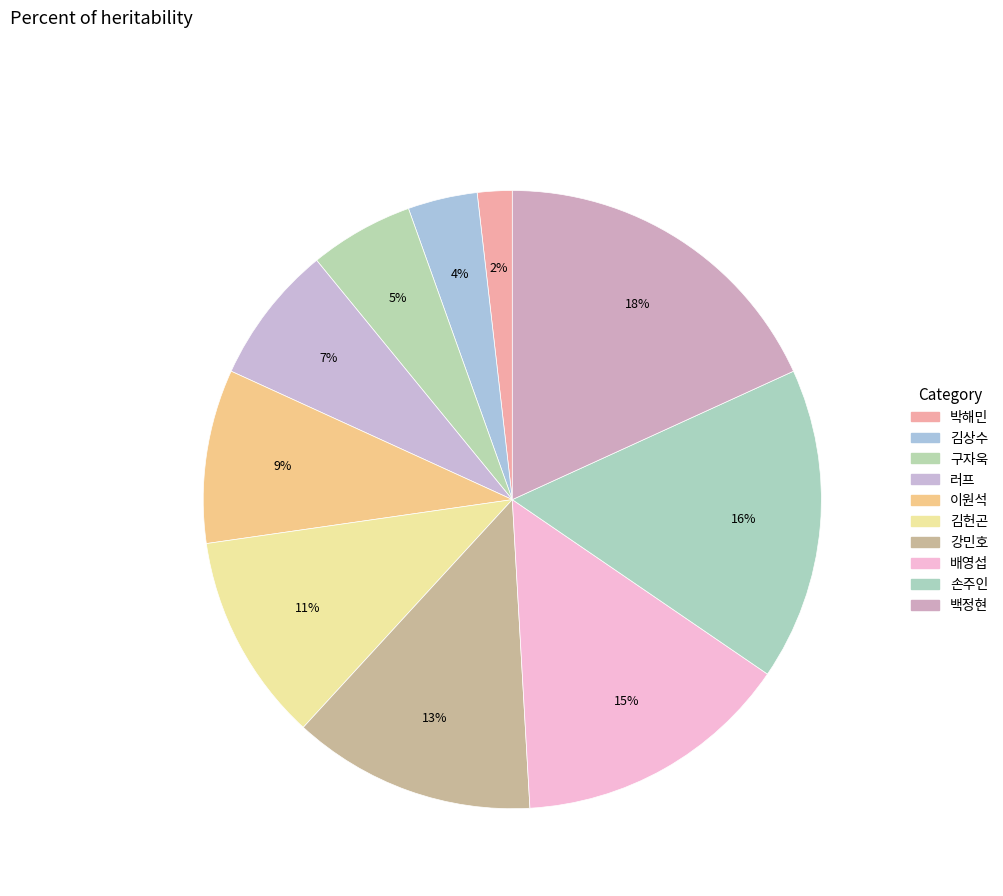

To the nearest percent, what percentage of the pie is 손주인?

16%